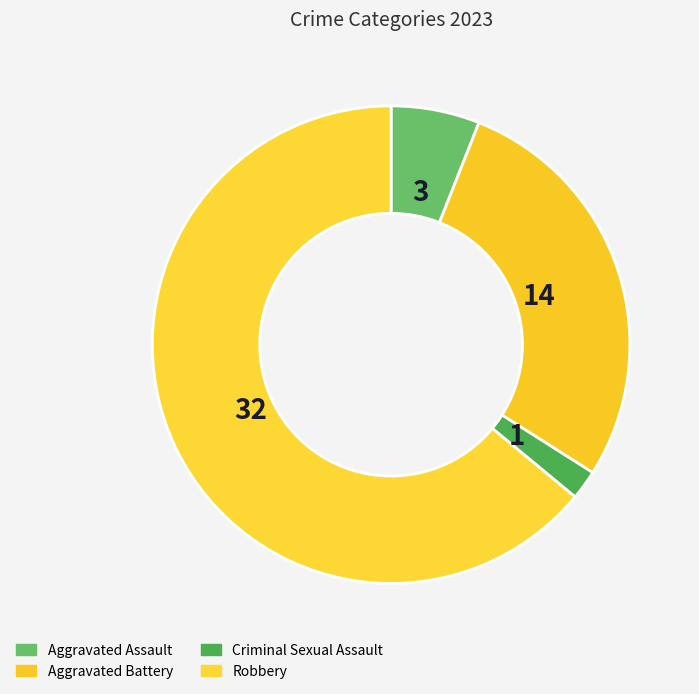

Rank the categories by value from lowest to highest.

Criminal Sexual Assault, Aggravated Assault, Aggravated Battery, Robbery